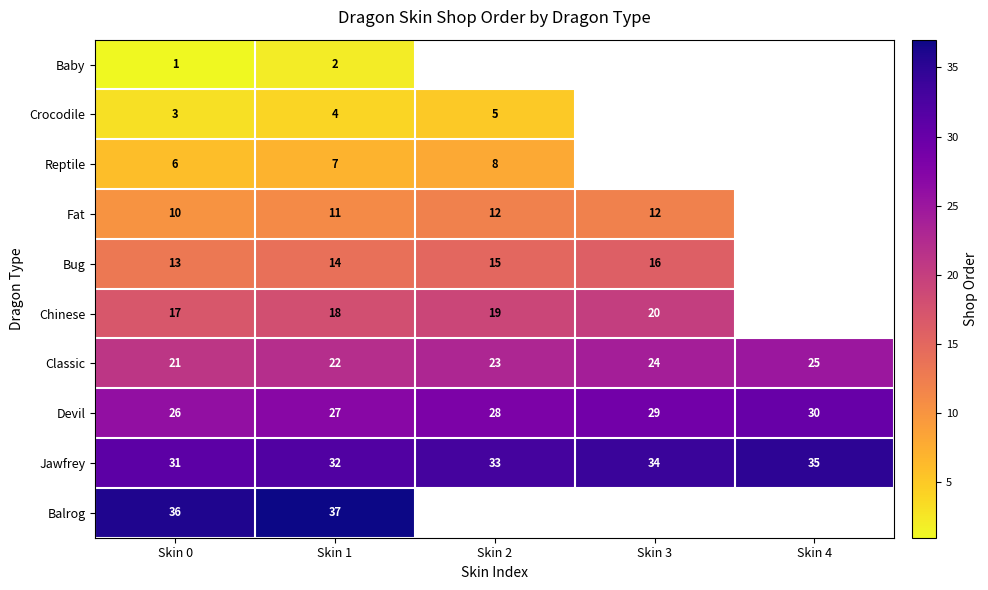

Read the Jawfrey value at Skin 0.

31